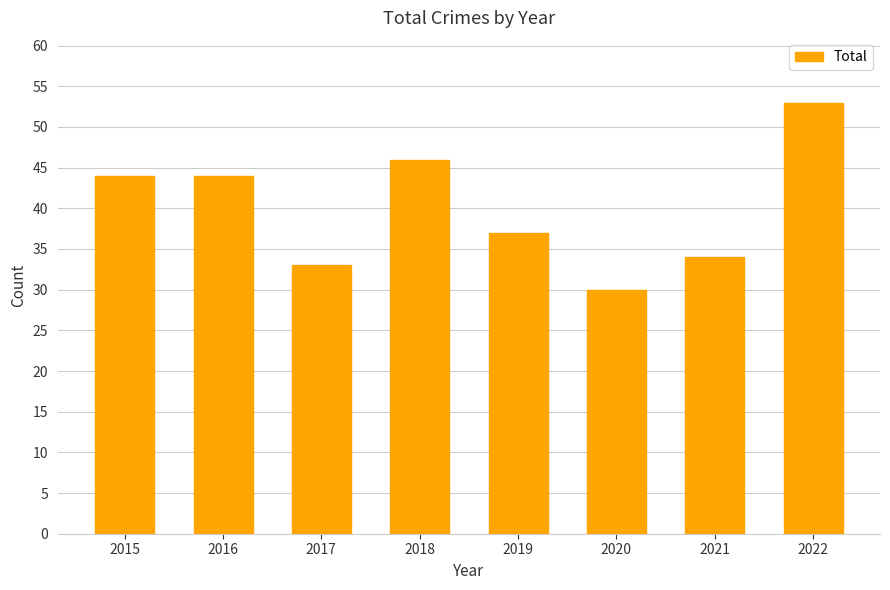

Which has a higher value, 2019 or 2015?

2015